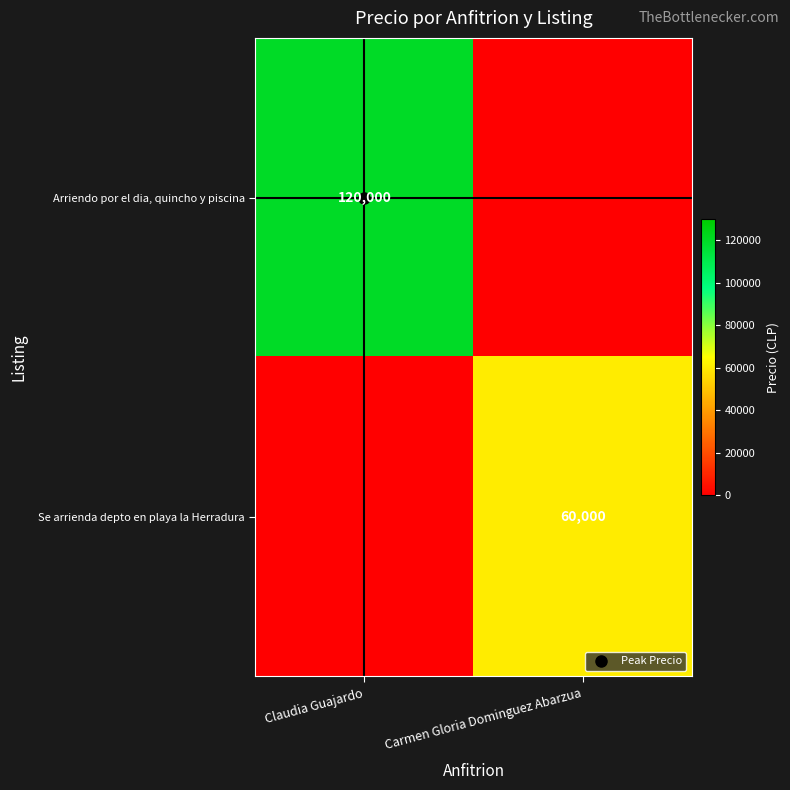

Between Claudia Guajardo and Carmen Gloria Dominguez Abarzua, which series saw the biggest shift?

Arriendo por el dia, quincho y piscina